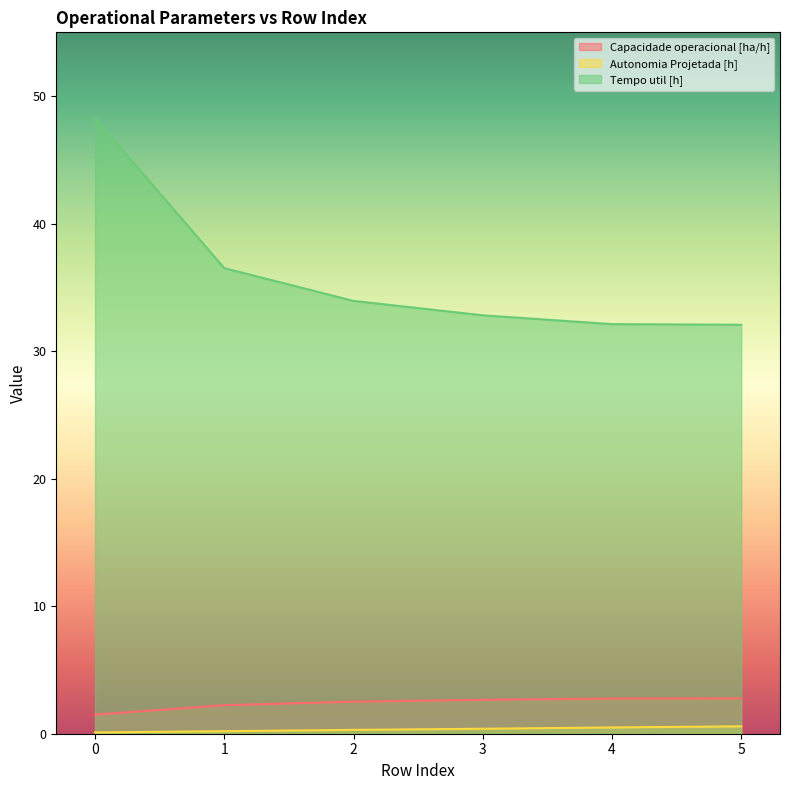

Count the number of data series in this chart.

3